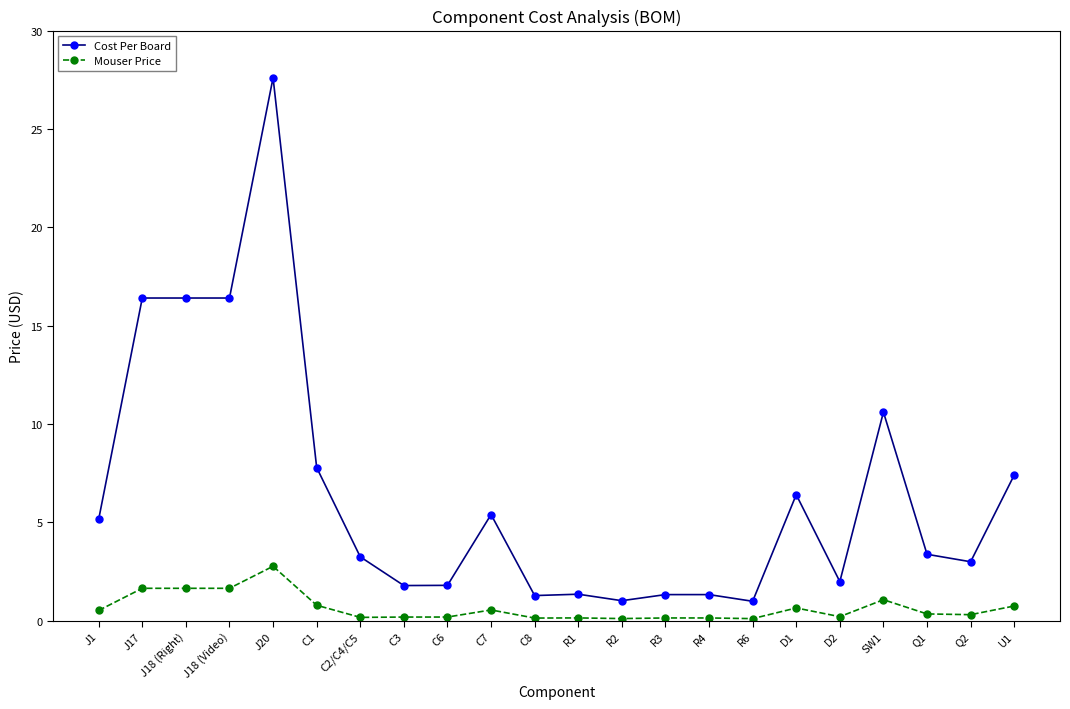

True or false: Cost Per Board has more than 1 interior local peaks.

True